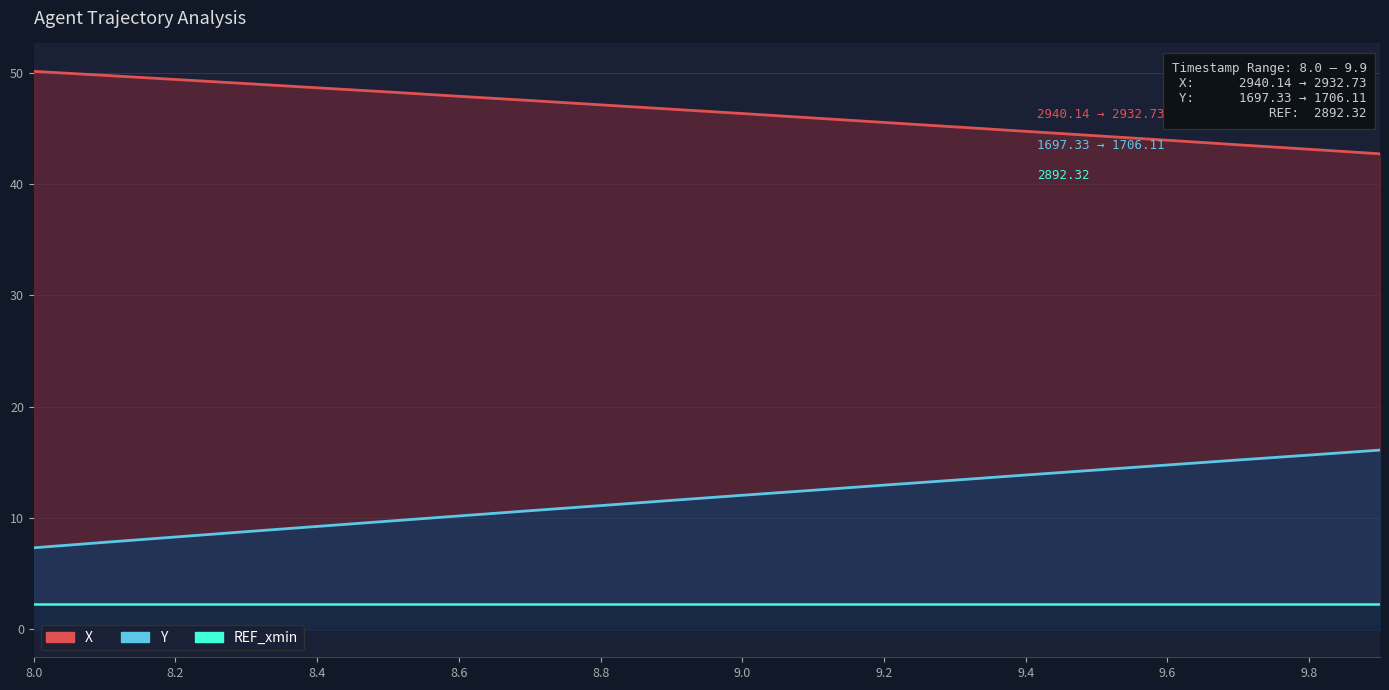

How many lines are shown in the chart?

3